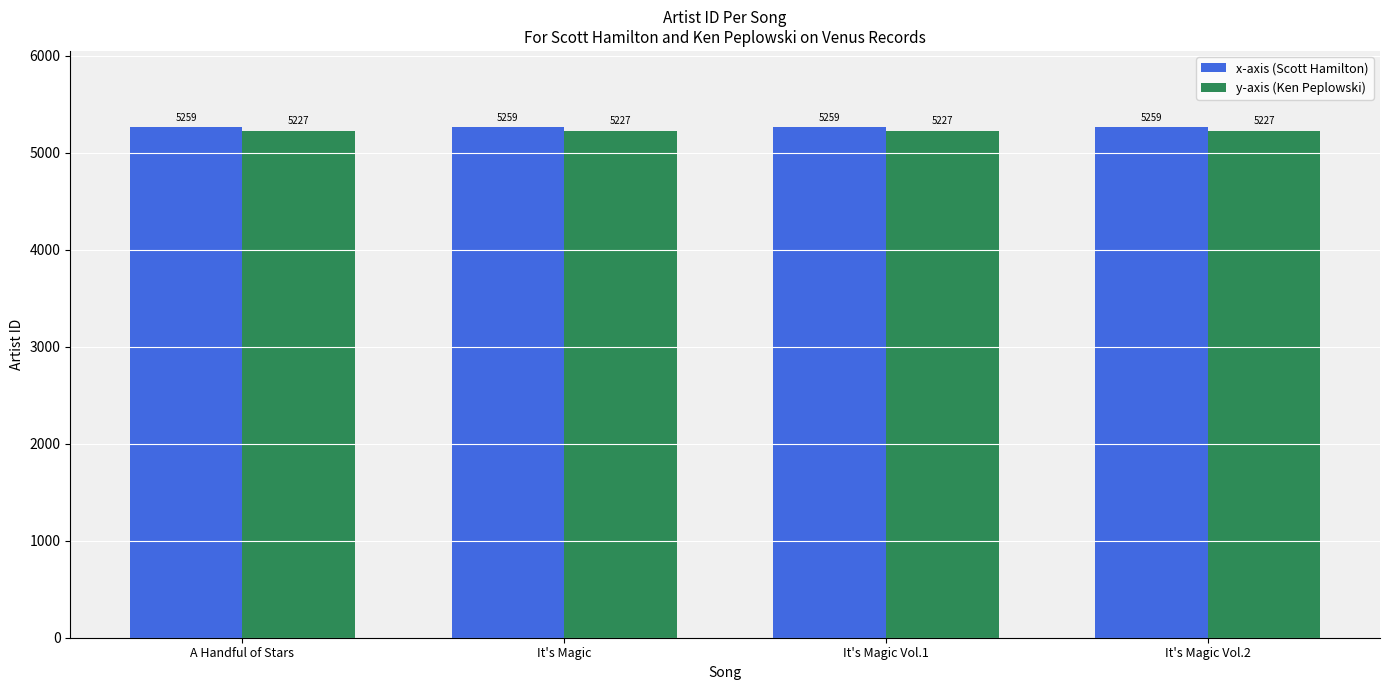

What is the value of the y-axis (Ken Peplowski) bar at the 1st from the left?

5227